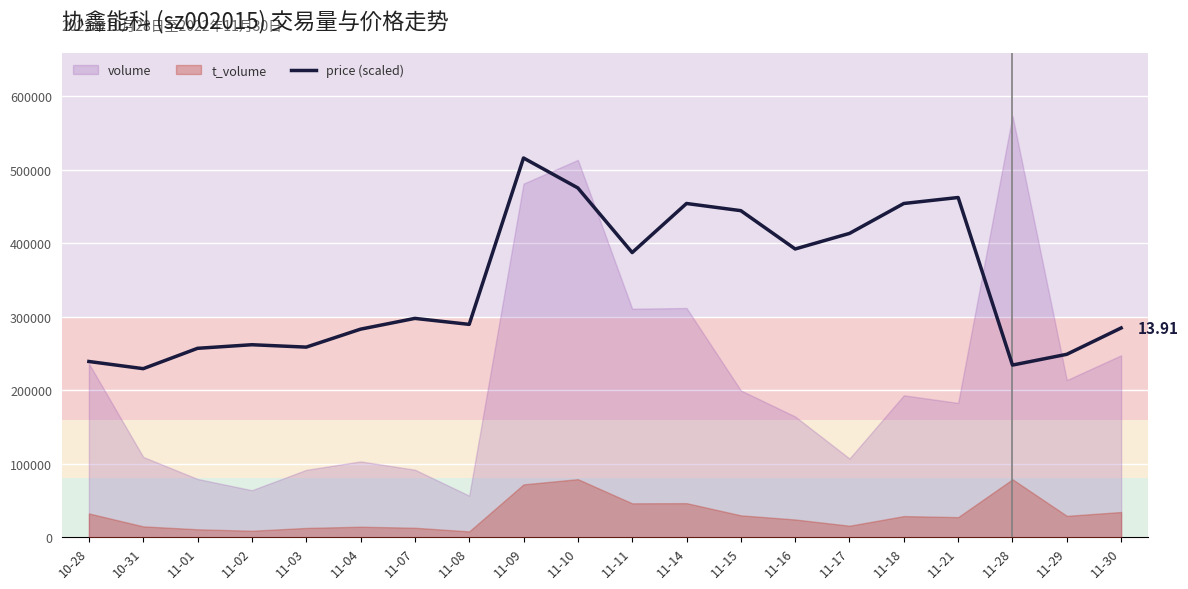

Reading left to right, extract all data points from this chart.

238990.8	229222.8	256898.8	261782.9	258526.9	282946.9	297598.9	289458.9	515751.3	475051.2	387139.1	453887.2	444119.2	392023.1	413187.1	453887.2	462027.2	234106.8	248758.8	284574.9